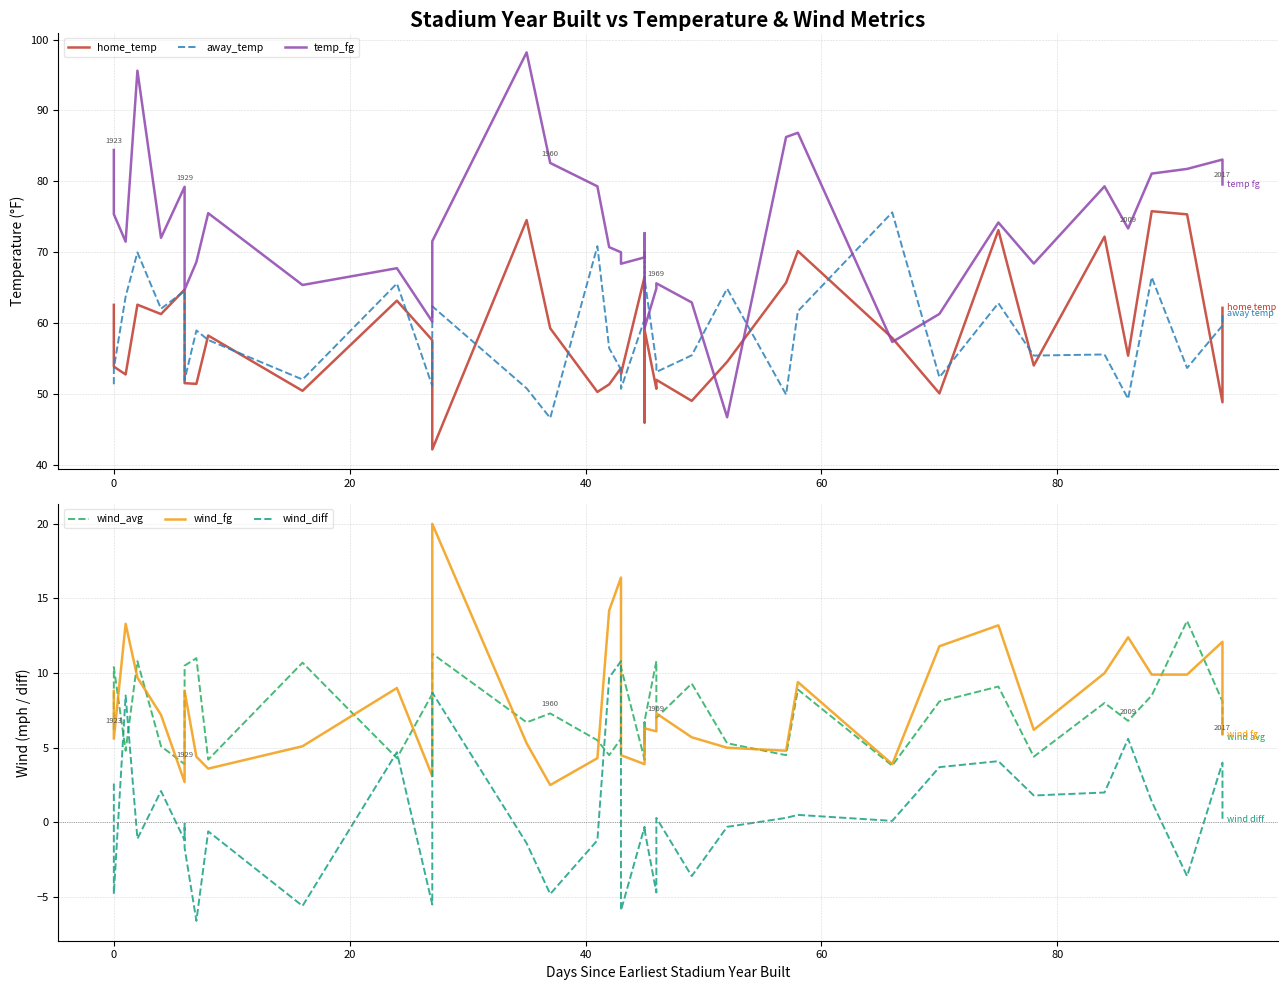

How many data points in temp_fg are above 72?

20